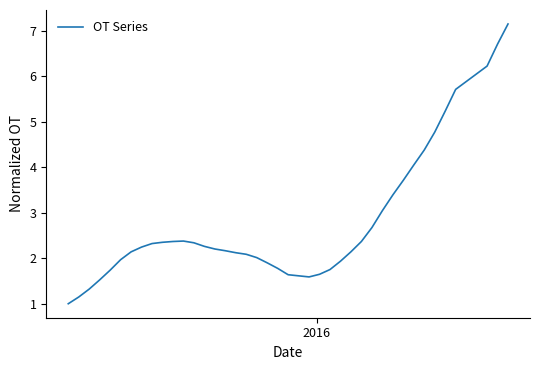

What is the greatest value displayed?

7.2